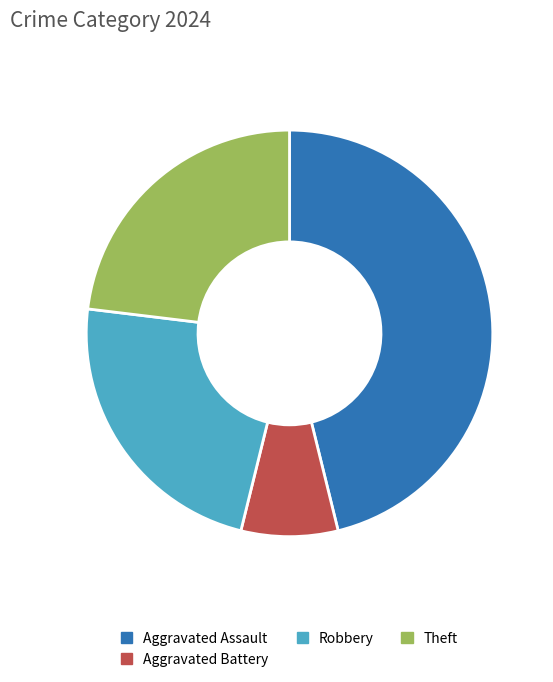

Combined, do Aggravated Assault and Aggravated Battery account for over 50%?

Yes